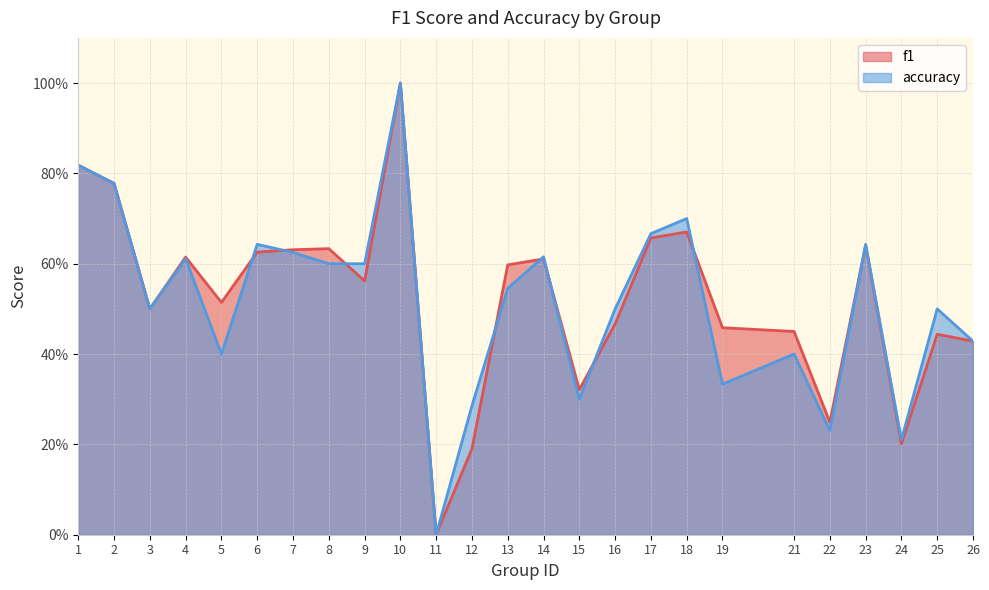

At 8, list the series in order from largest to smallest.

f1, accuracy